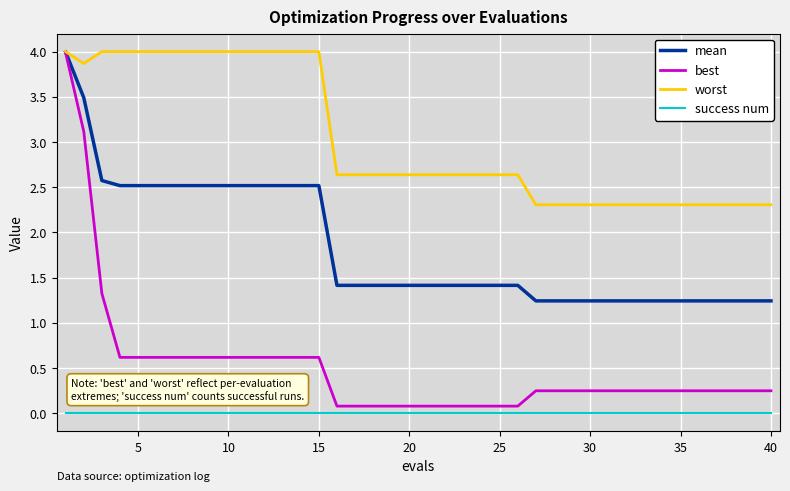

Which series has the widest spread of values?

best